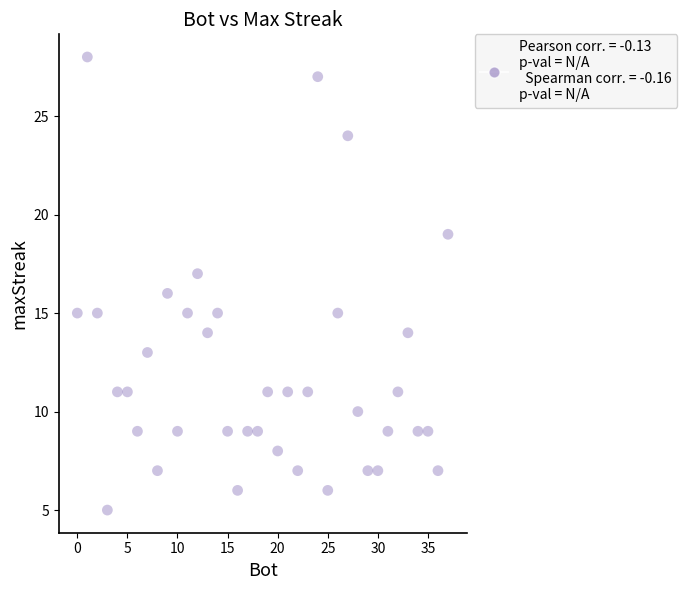

What is the range of X values (max minus min)?

37